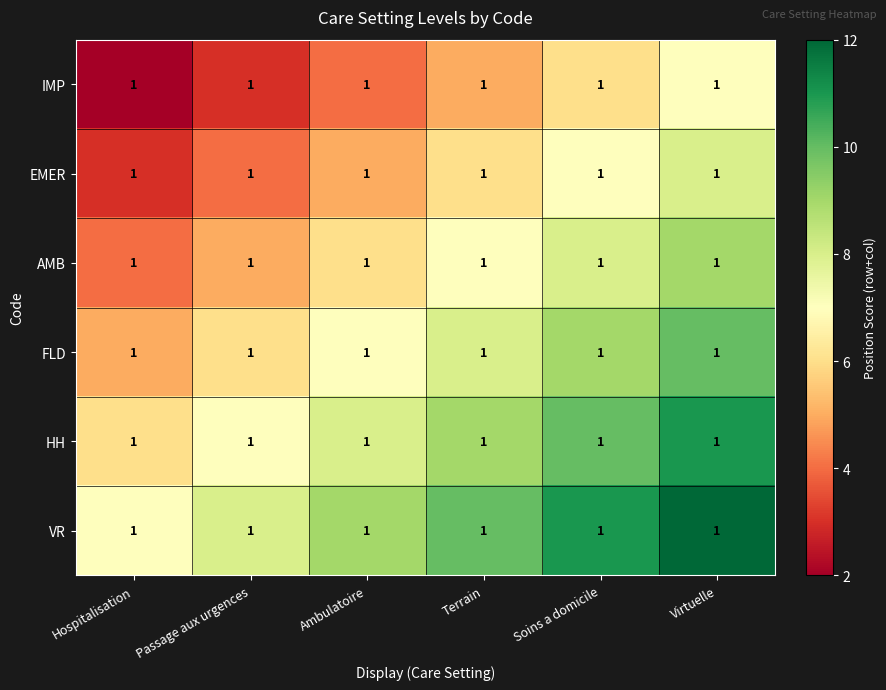

At how many categories does at least one series exceed 5?

6